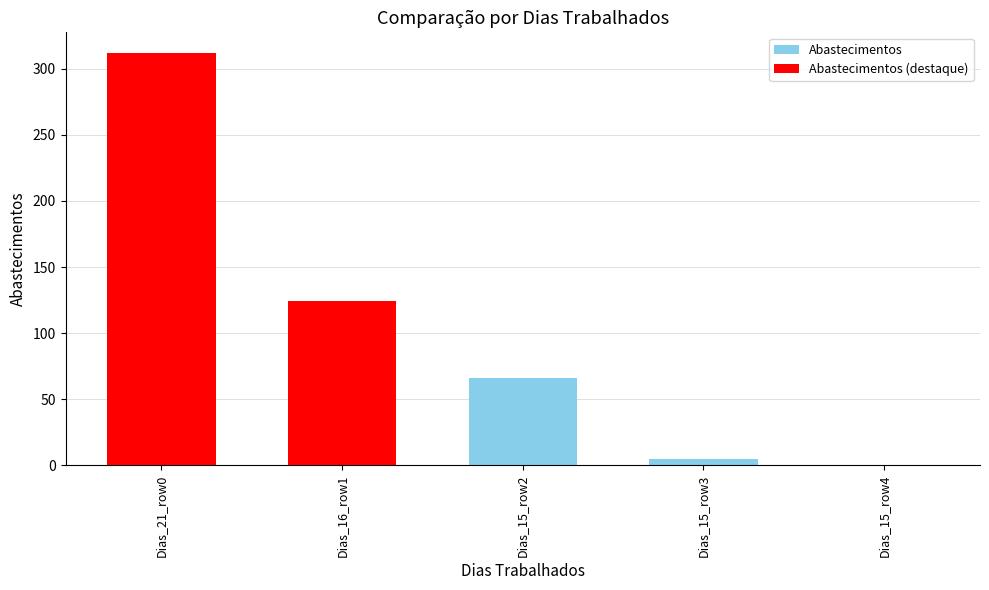

Reading left to right, what are all the values shown in this chart?

Dias_21_row0=312	Dias_16_row1=124	Dias_15_row2=66	Dias_15_row3=5	Dias_15_row4=0